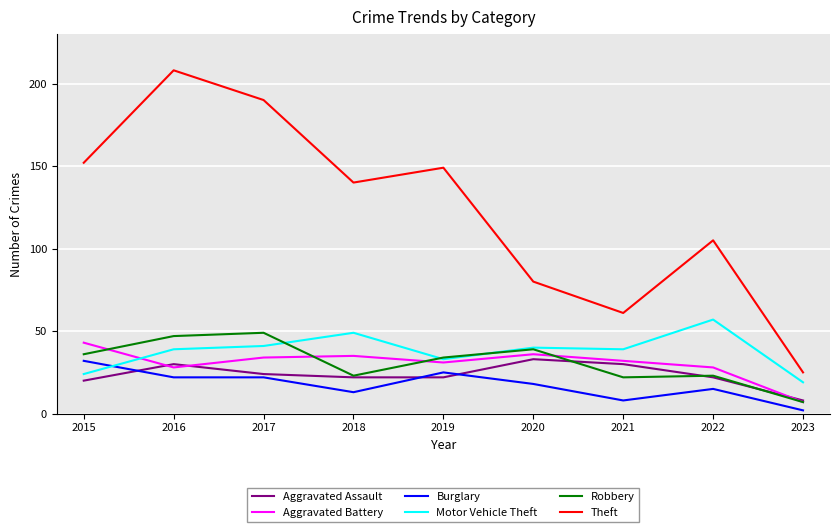

Count the number of categories in the chart.

9